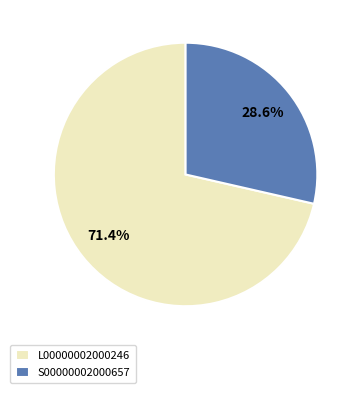

True or false: L00000002000246 accounts for 71% of the total.

True